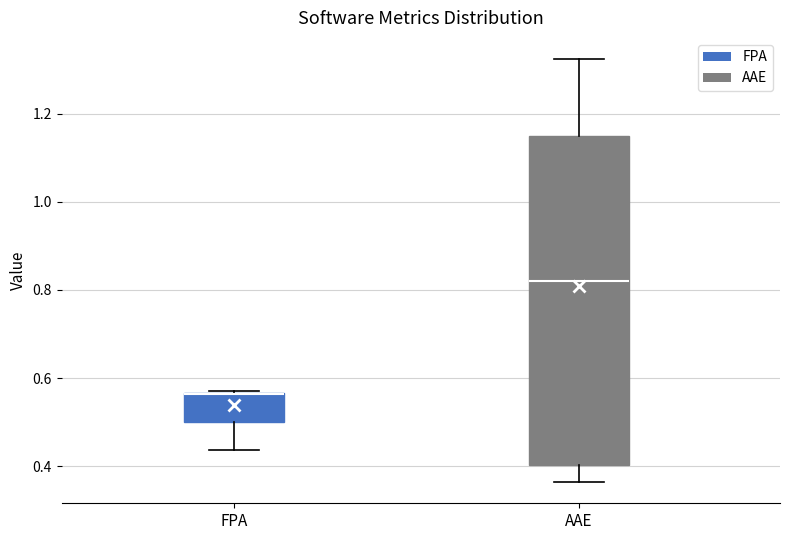

Where does the lower whisker of the box for FPA end on the y-axis? The values are not printed on the chart, so give them approximately, as read against the axis.

0.44